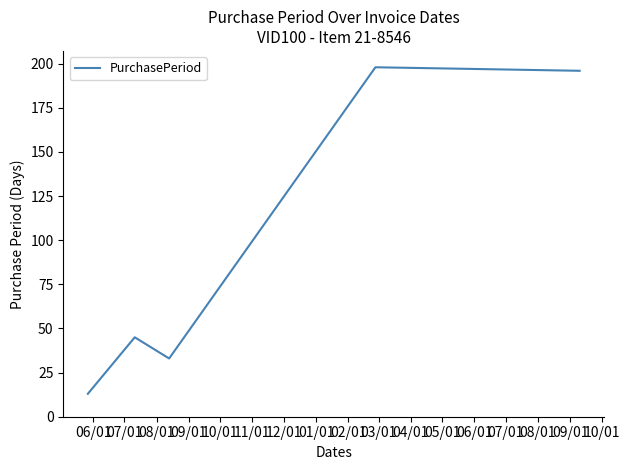

What is the difference between the second highest and minimum values?

183